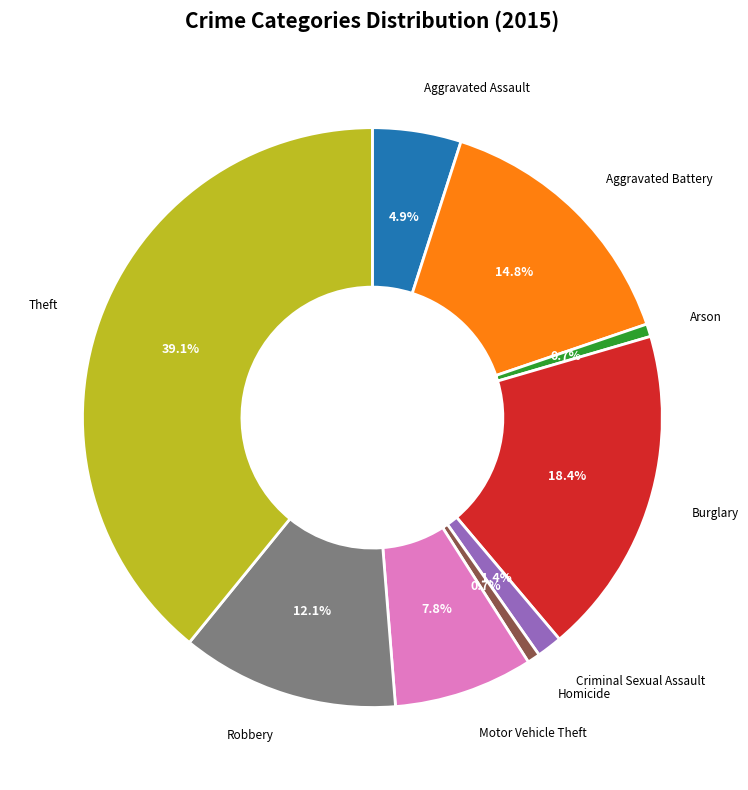

To the nearest percent, what portion does Theft represent?

39%